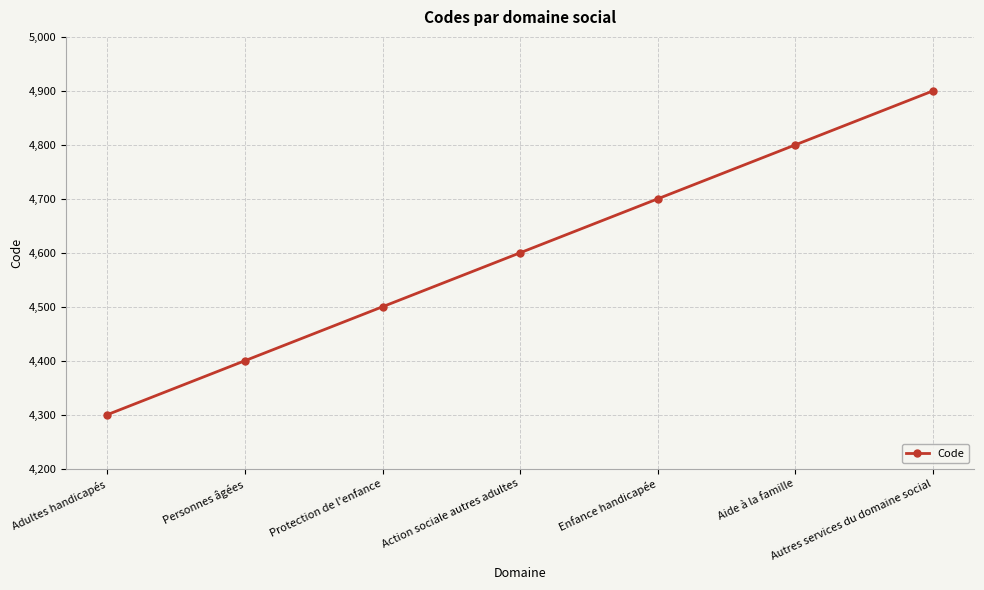

Is it true that the value at Personnes âgées is 4400?

True